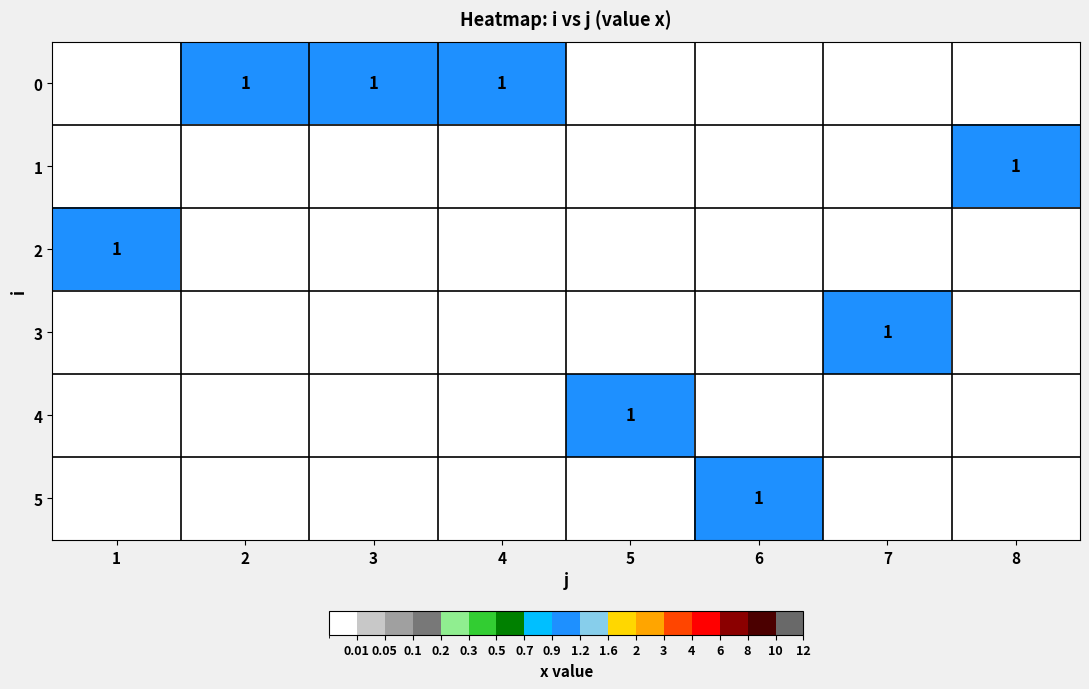

The value of 5 at 6 is 1. True or false?

True